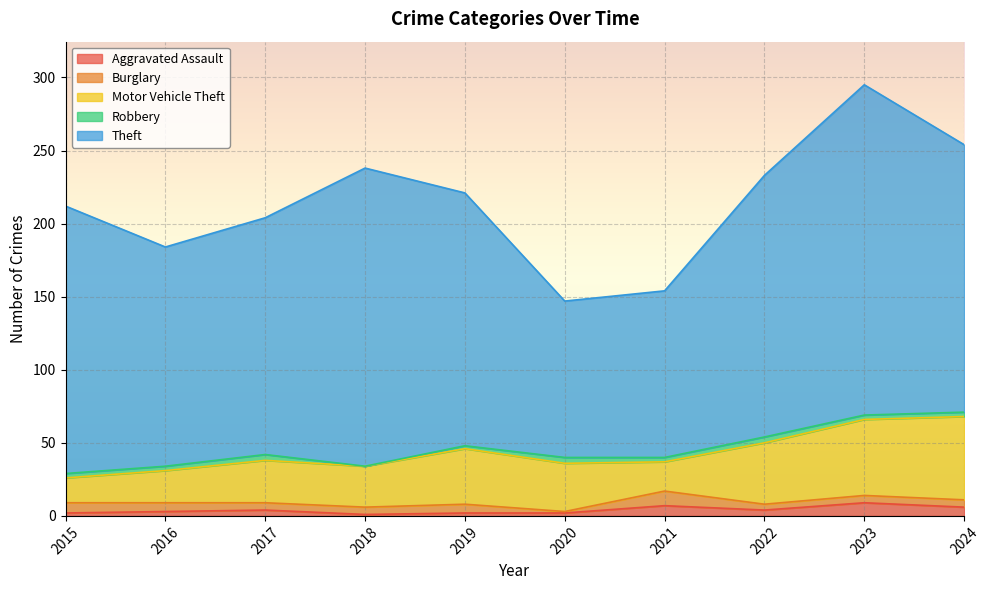

List the labels in order of Burglary value, largest first.

2021, 2015, 2016, 2019, 2017, 2018, 2023, 2024, 2022, 2020